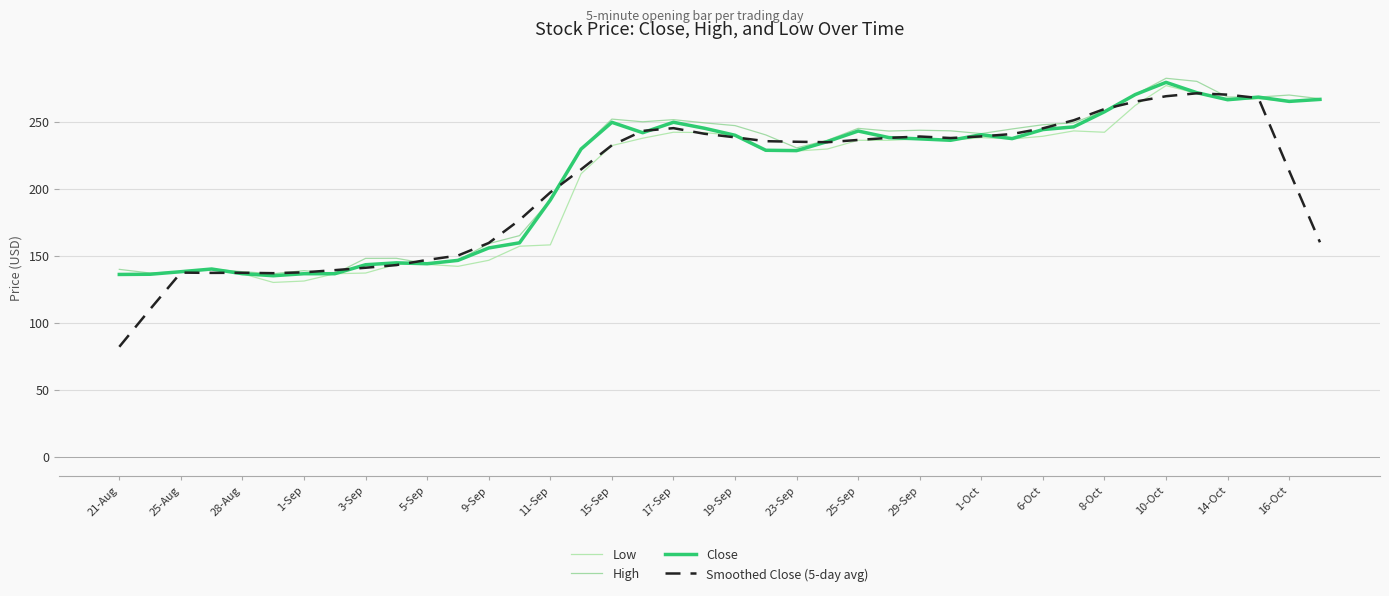

What is the maximum value for Smoothed Close (5-day avg)?

271.1